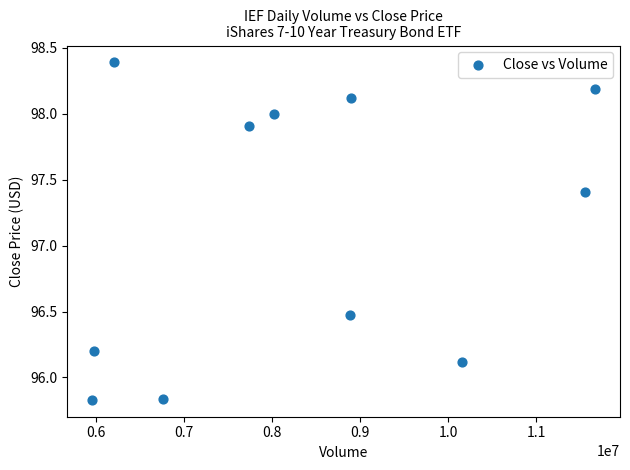

What is the average Y value?

97.1